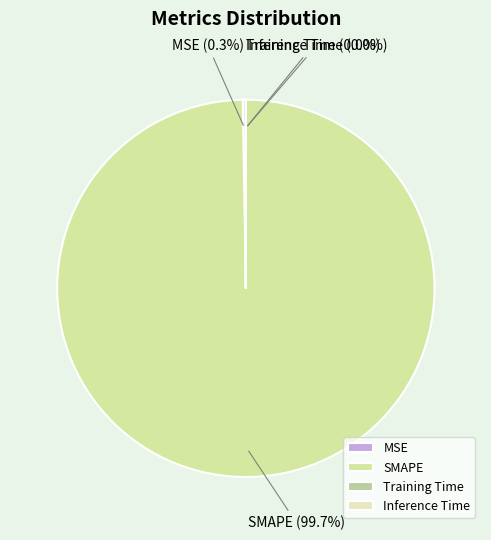

Which category accounts for the majority?

SMAPE